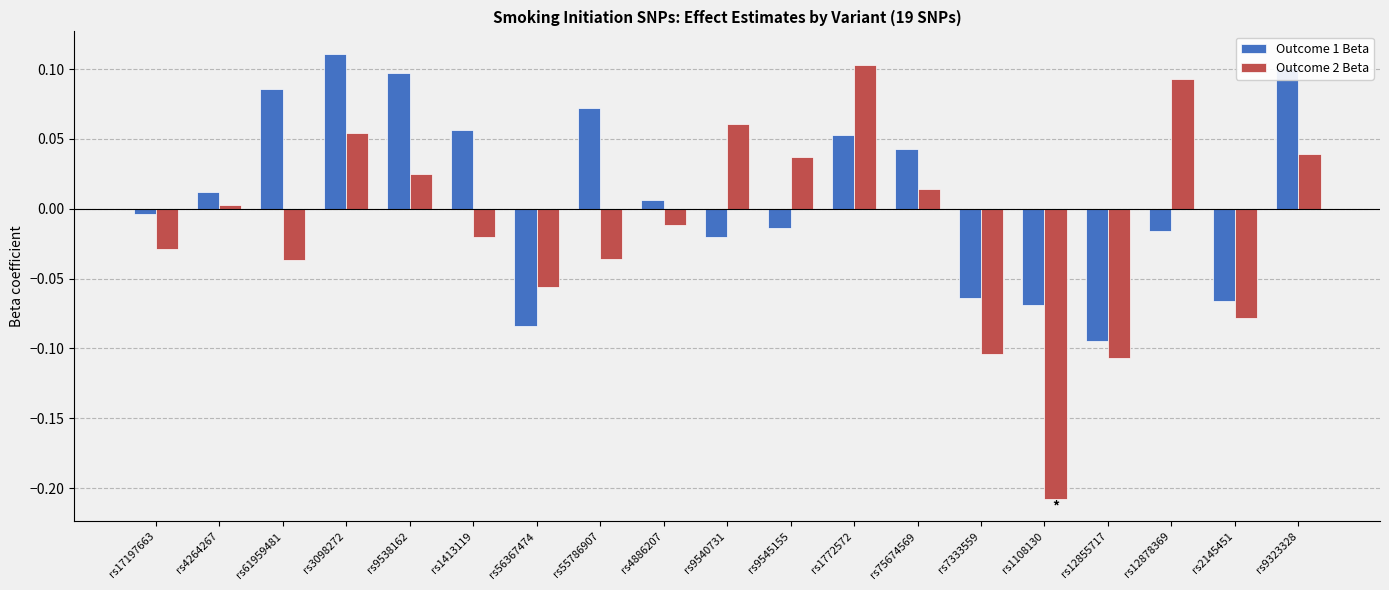

How many distinct data groups are displayed?

2